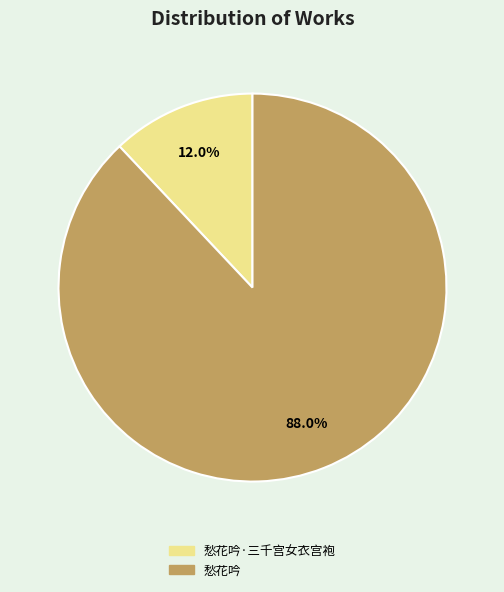

How many segments does this pie chart have?

2